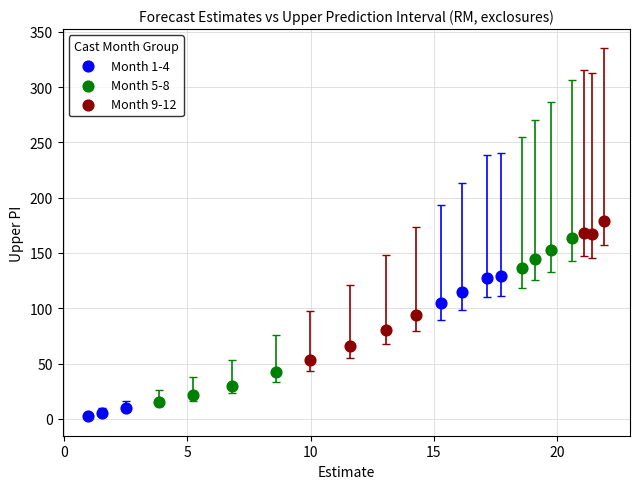

Which series has the largest Y range (max minus min)?

Month 5-8